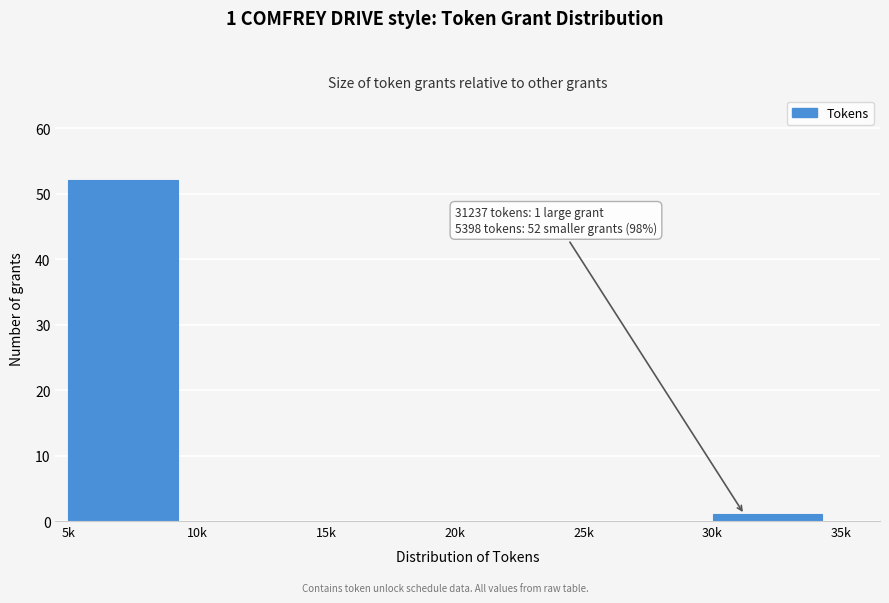

Reading left to right, what are all the values shown in this chart?

5k=52	10k=0	15k=0	20k=0	25k=0	30k=1